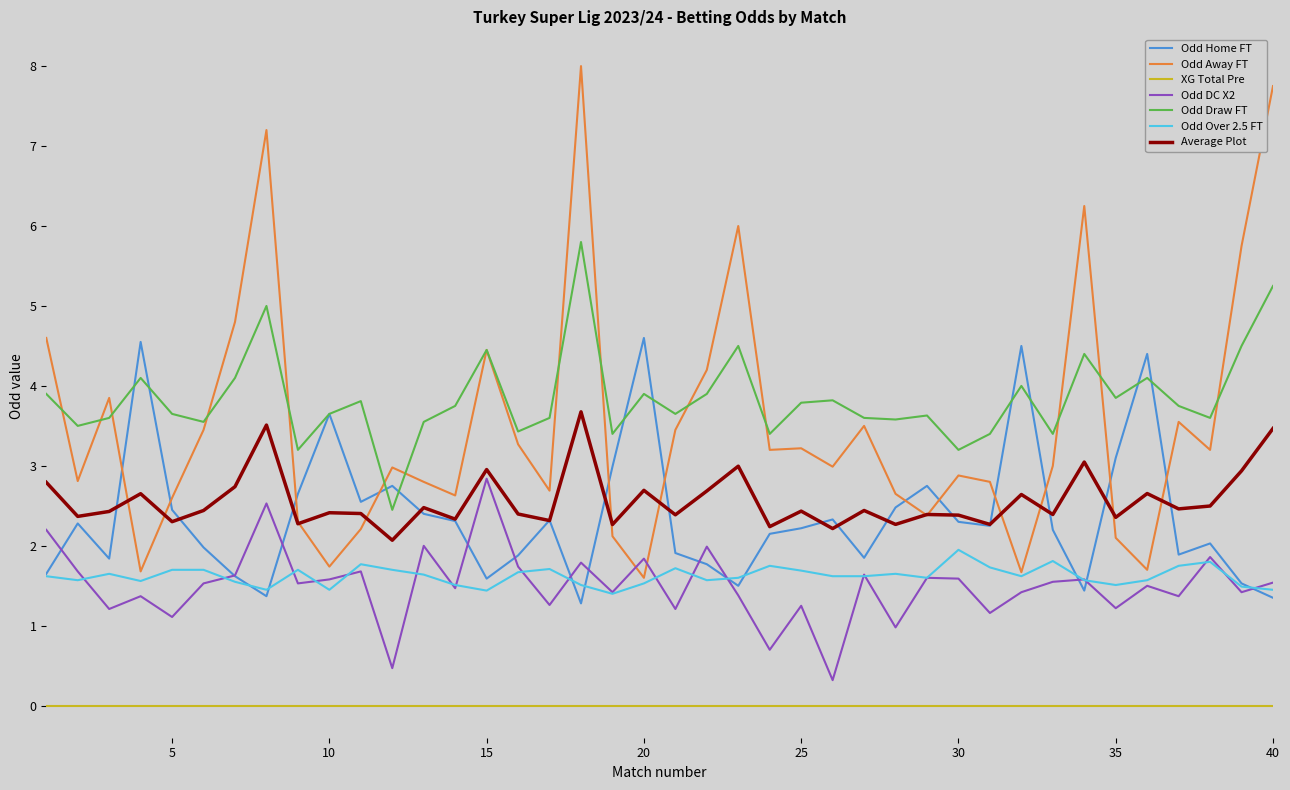

True or false: Odd Away FT and Odd DC X2 intersect in this chart.

True